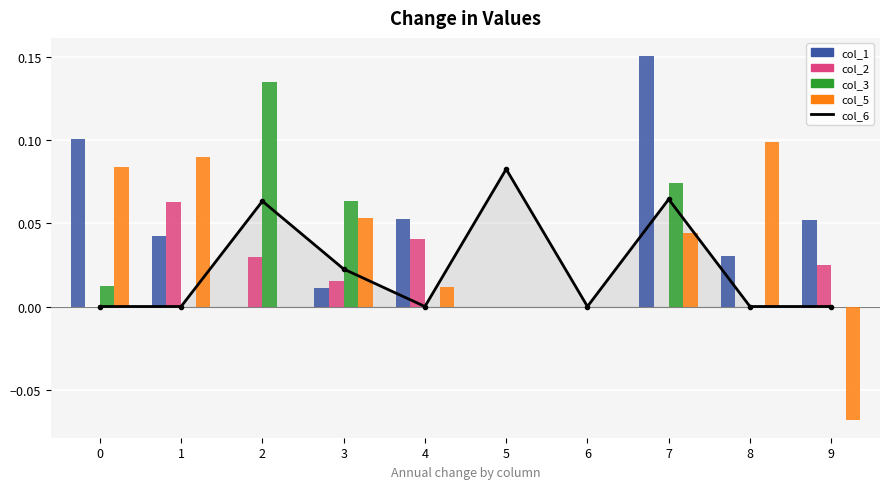

How many values in col_6 are above zero?

4